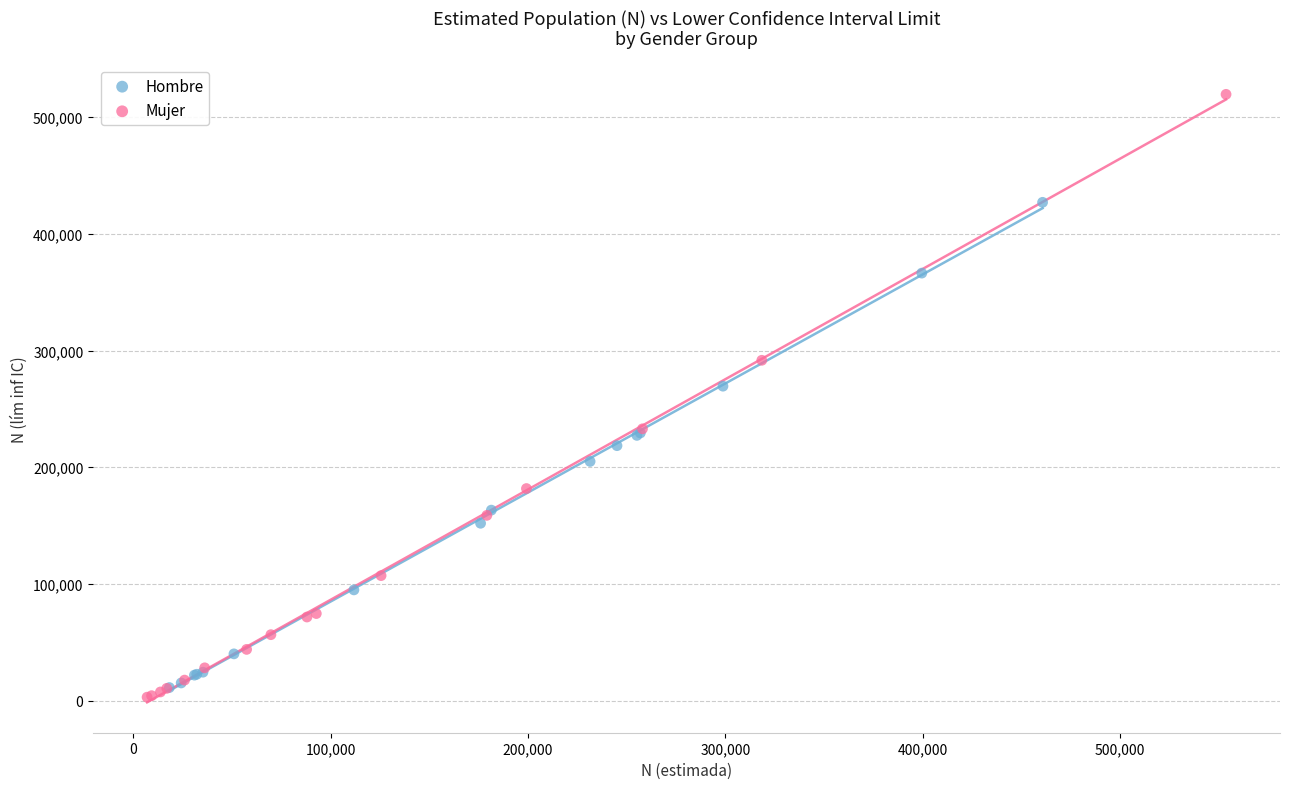

Which series has the largest Y range (max minus min)?

Mujer